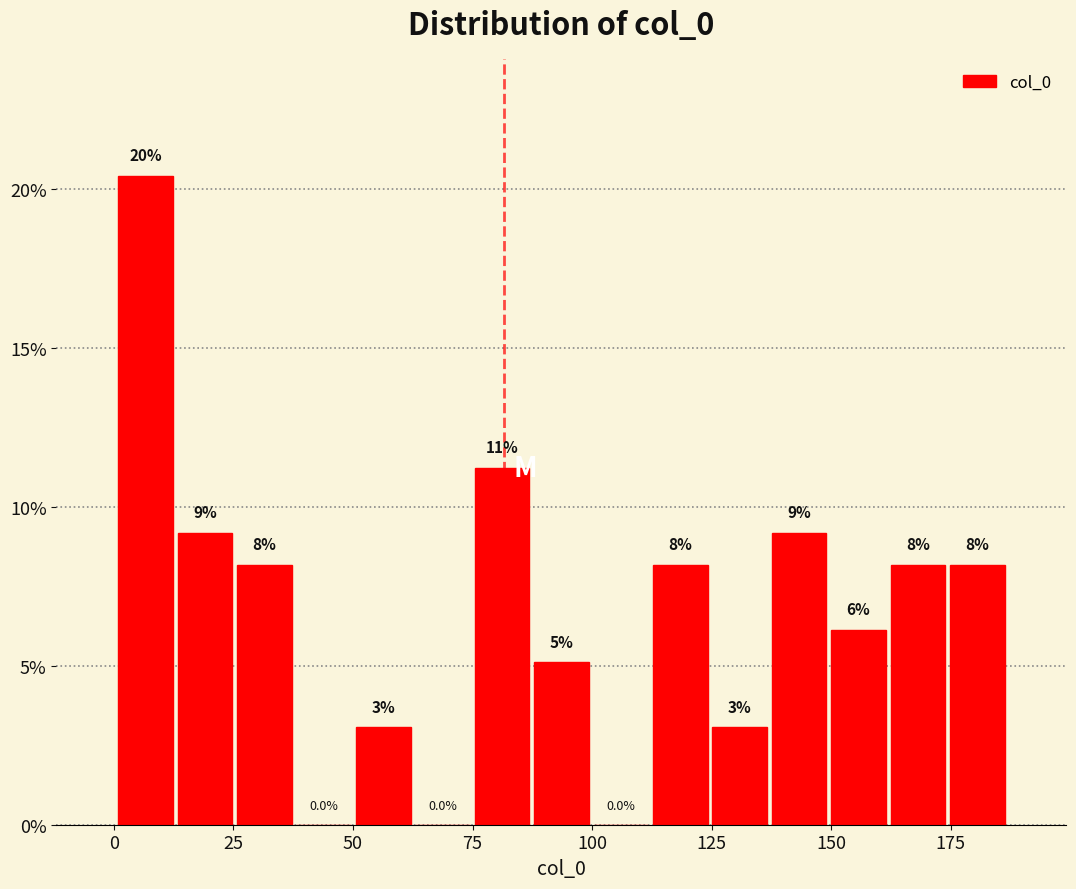

Read against the x-axis, roughly where is the centre of the tallest bar?

5